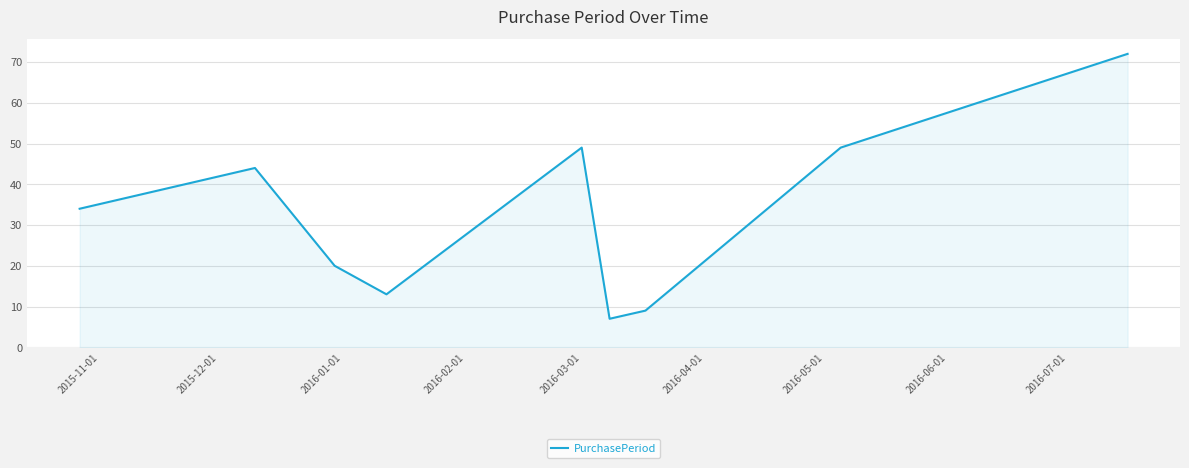

What is the maximum value shown in the chart?

72